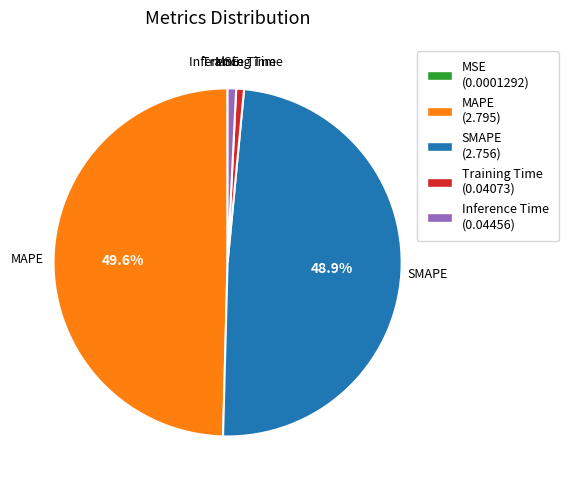

Is there any slice that represents more than half of the pie?

No